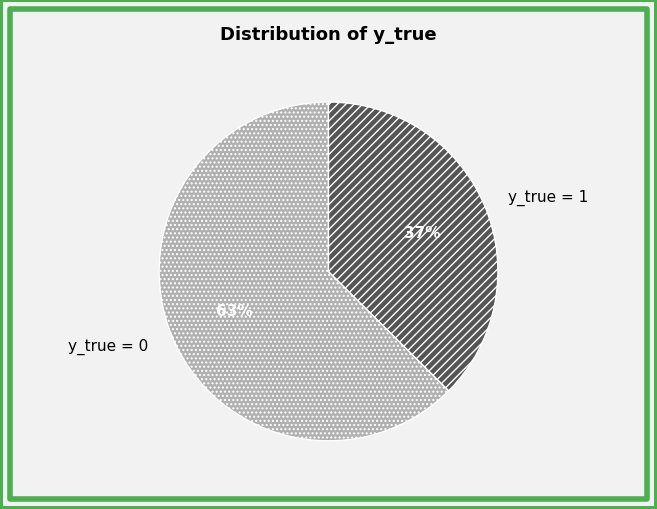

Is the sum of y_true = 1 and y_true = 0 greater than half?

Yes